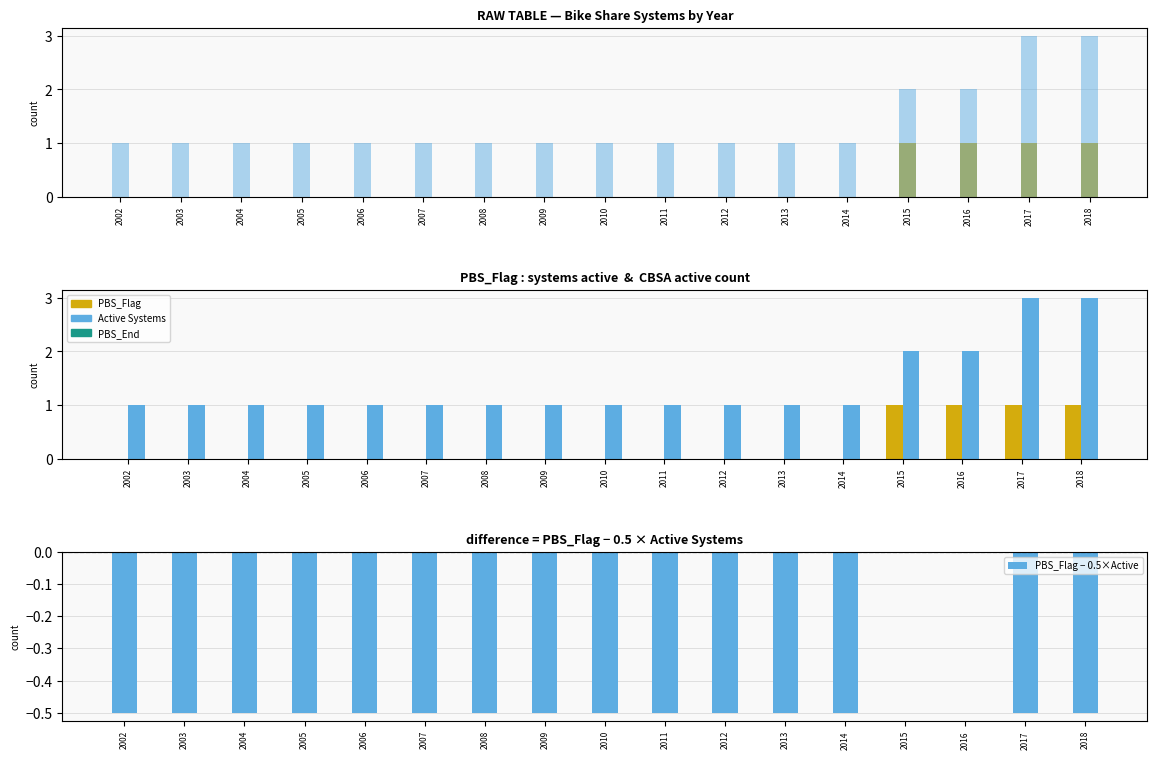

Reading right to left, transcribe all the data shown in this chart.

PBS_Flag: 2018=1.0	2017=1.0	2016=1.0	2015=1.0	2014=0.0	2013=0.0	2012=0.0	2011=0.0	2010=0.0	2009=0.0	2008=0.0	2007=0.0	2006=0.0	2005=0.0	2004=0.0	2003=0.0	2002=0.0
Active Systems: 2018=3.0	2017=3.0	2016=2.0	2015=2.0	2014=1.0	2013=1.0	2012=1.0	2011=1.0	2010=1.0	2009=1.0	2008=1.0	2007=1.0	2006=1.0	2005=1.0	2004=1.0	2003=1.0	2002=1.0
PBS_Flag − 0.5×Active: 2018=-0.5	2017=-0.5	2016=0.0	2015=0.0	2014=-0.5	2013=-0.5	2012=-0.5	2011=-0.5	2010=-0.5	2009=-0.5	2008=-0.5	2007=-0.5	2006=-0.5	2005=-0.5	2004=-0.5	2003=-0.5	2002=-0.5